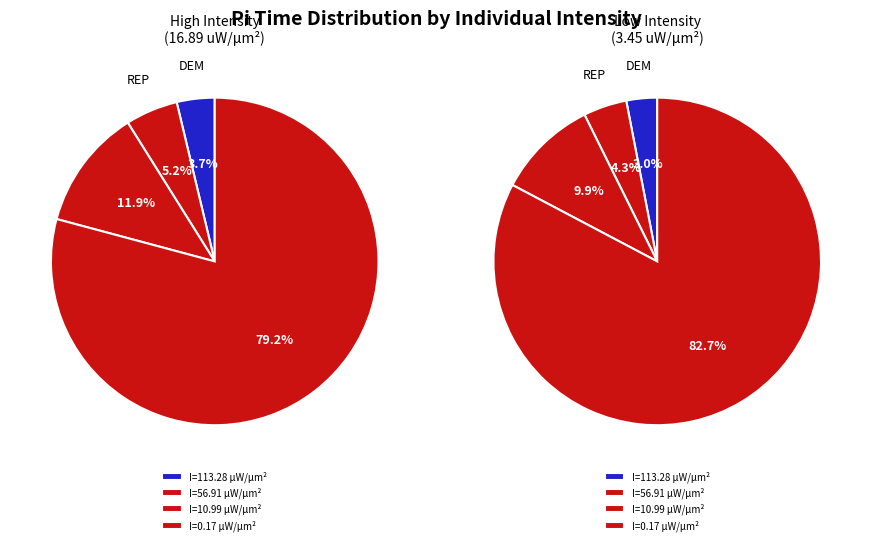

How many slices are in this pie chart?

4